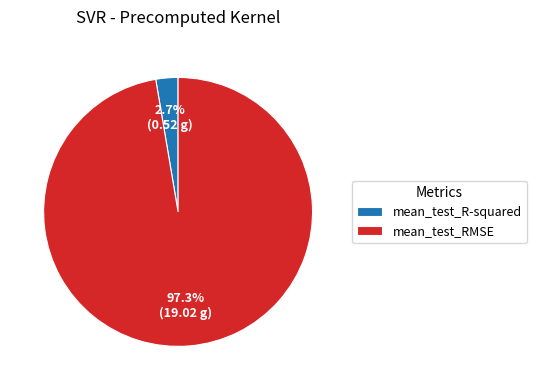

To the nearest percent, what portion does mean_test_R-squared represent?

3%